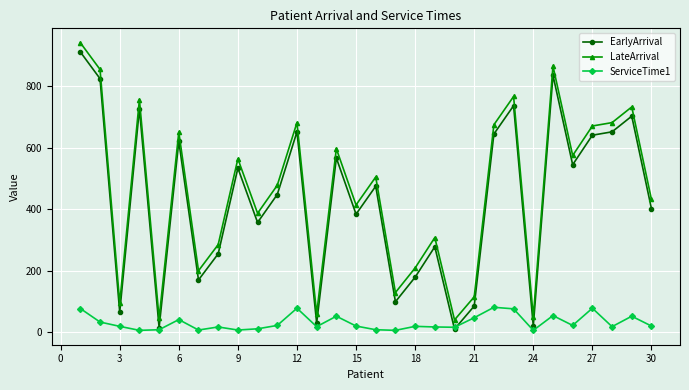

True or false: LateArrival and ServiceTime1 cross at least once.

False